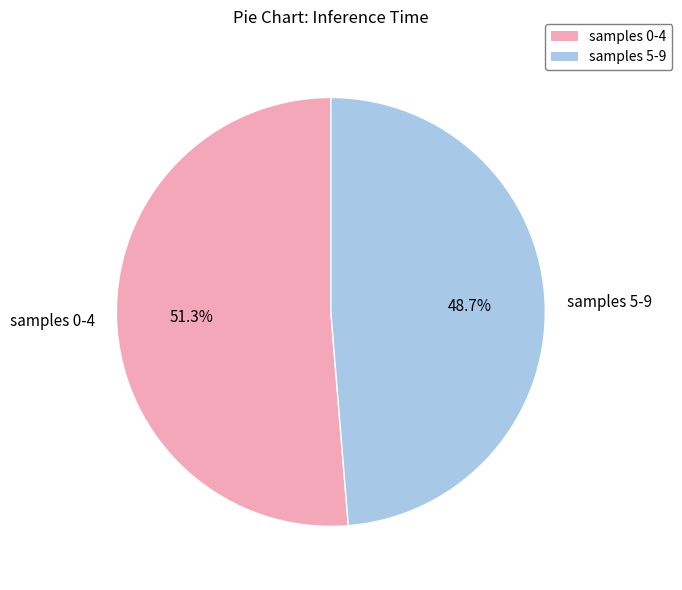

To the nearest percent, what is the average slice percentage?

50%